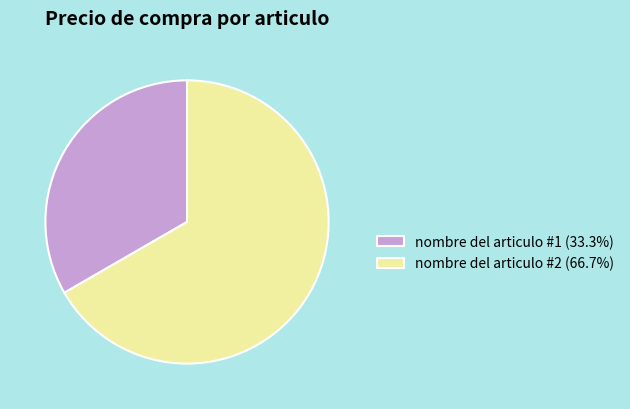

The nombre del articulo #2 slice represents 74% of the pie. True or false?

False